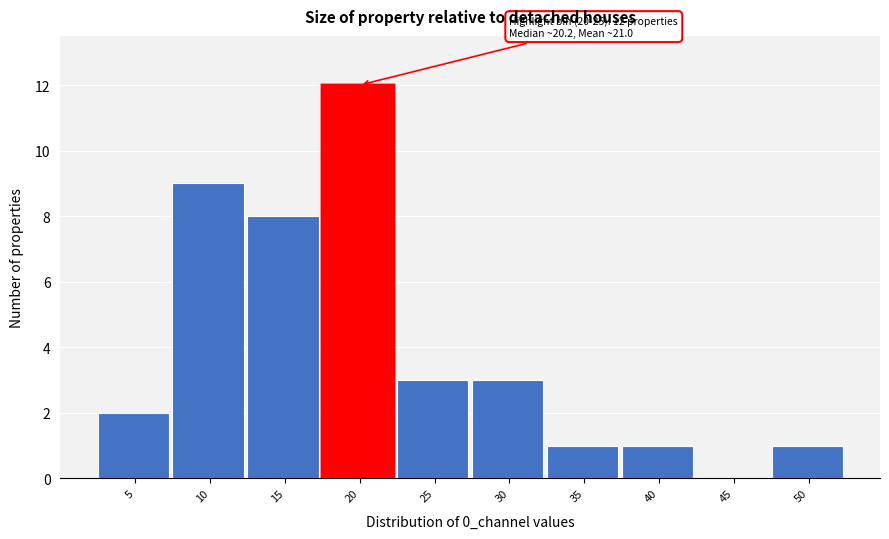

Reading left to right, transcribe all the data shown in this chart.

5=2	10=9	15=8	20=12	25=3	30=3	35=1	40=1	45=0	50=1